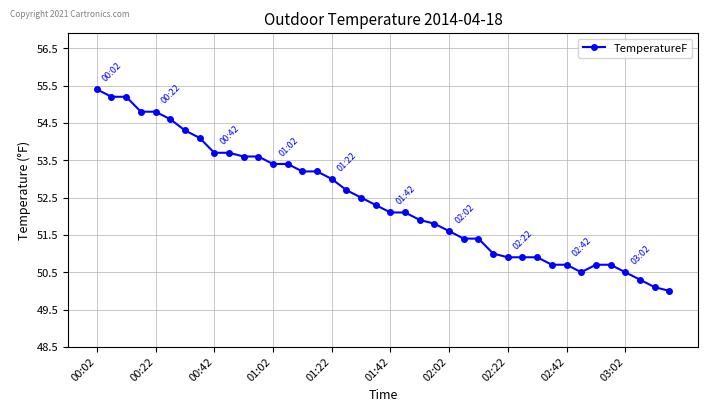

How many distinct data groups are displayed?

1